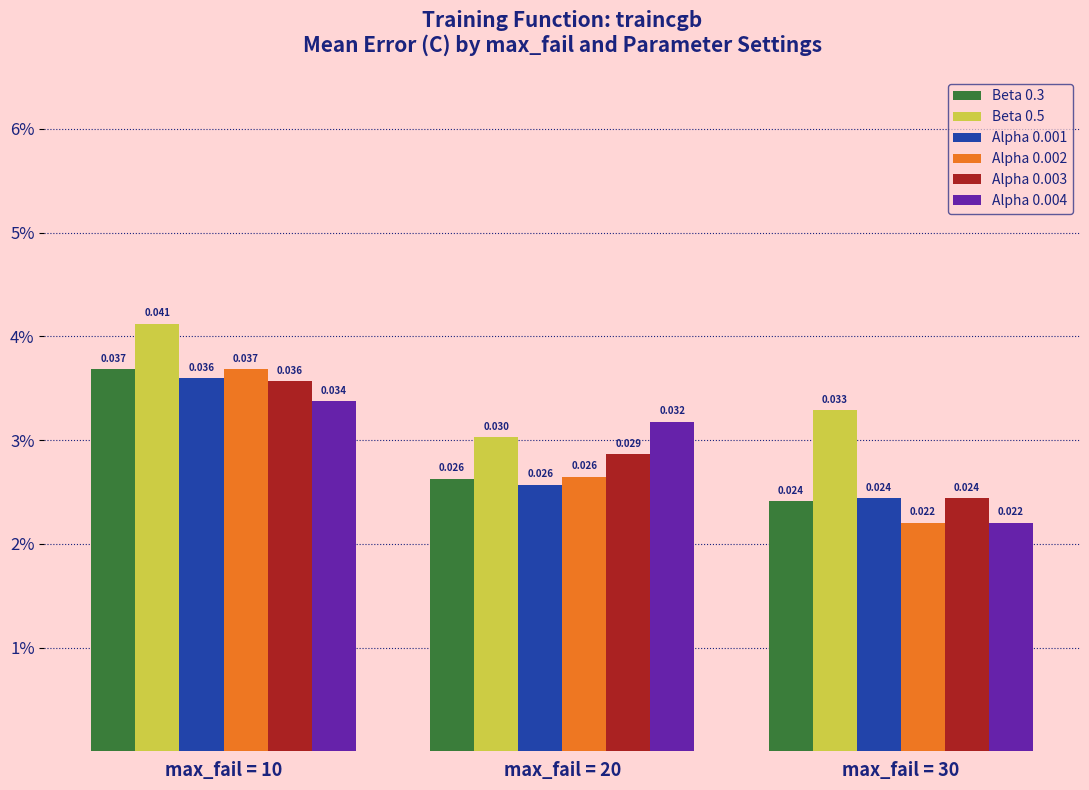

Does the chart contain stacked bars?

No